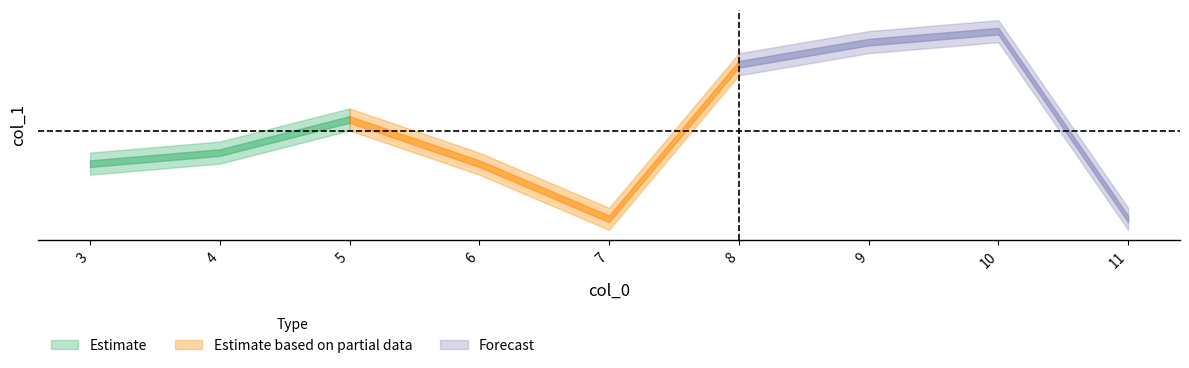

Is it true that col_1 equals 8 at 4?

True